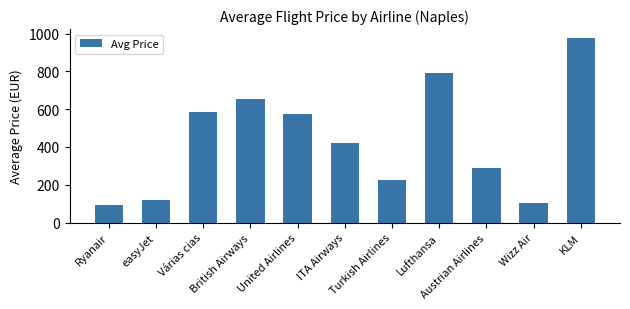

Reading left to right, extract all data points from this chart.

Ryanair=90.9	easyJet=119.5	Várias cias=587.0	British Airways=652.4	United Airlines=576.4	ITA Airways=421.3	Turkish Airlines=224.8	Lufthansa=792.1	Austrian Airlines=289.4	Wizz Air=104.6	KLM=975.4